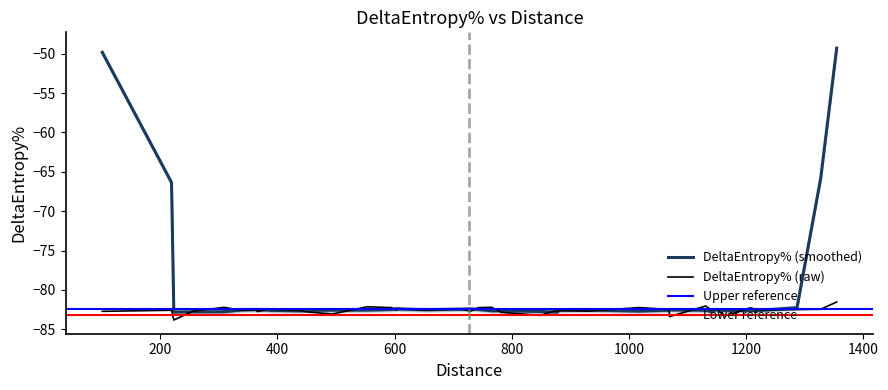

What is the minimum value for DeltaEntropy% (smoothed)?

-82.8